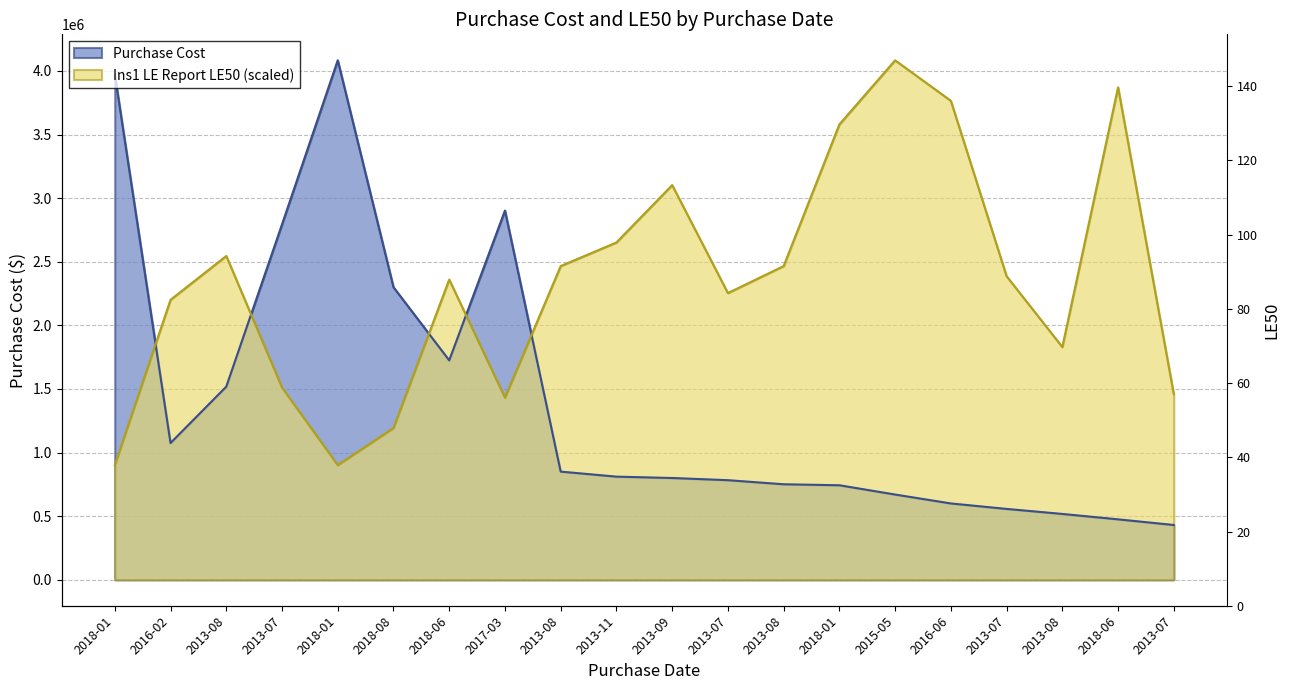

What is the label of the 7th point from the left?

2018-06